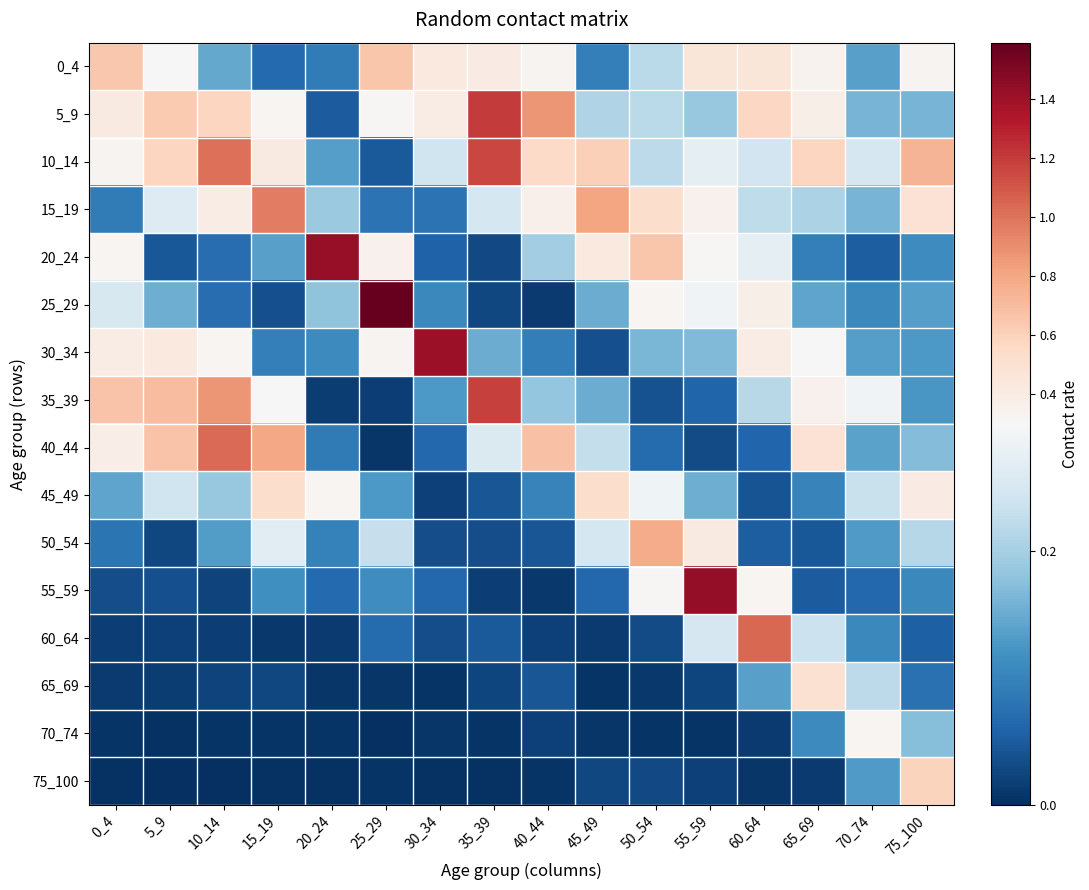

At how many categories does at least one series exceed 0?

16